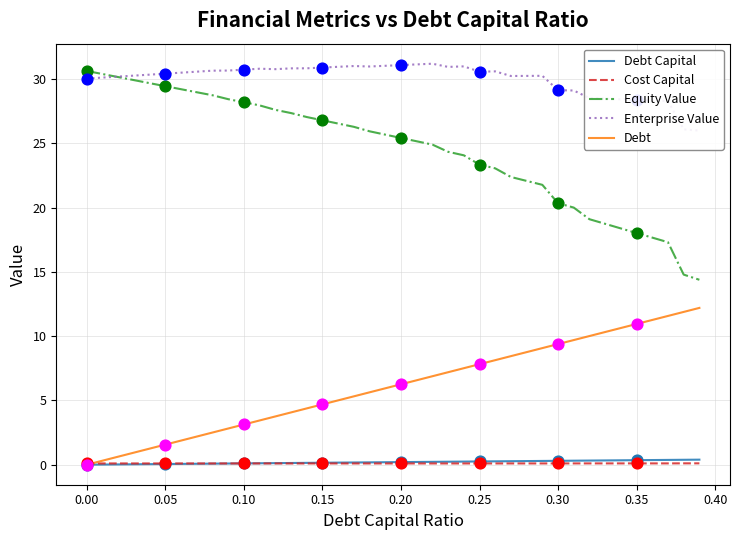

True or false: Equity Value and Debt Capital cross at least once.

False